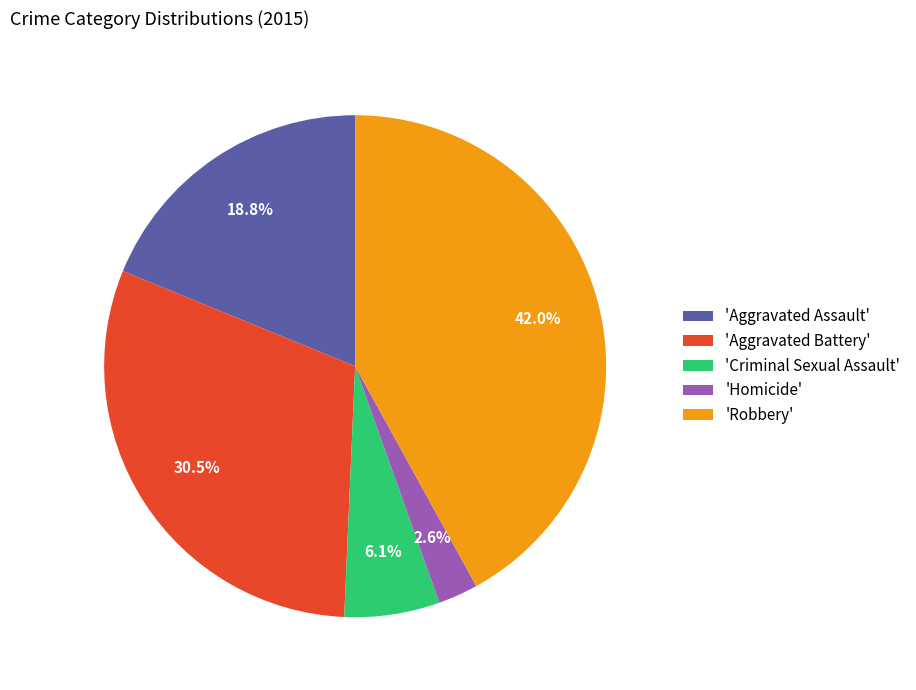

Which slice is the largest?

'Robbery'